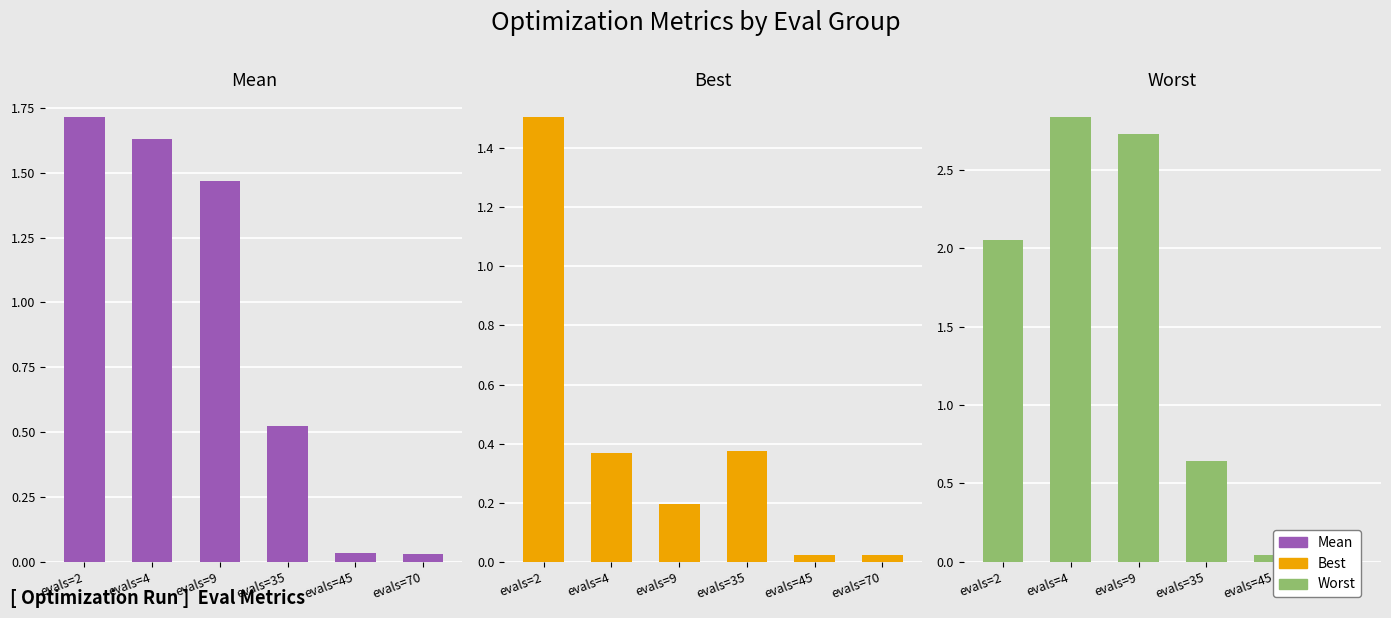

Which series has the largest total across all categories?

worst